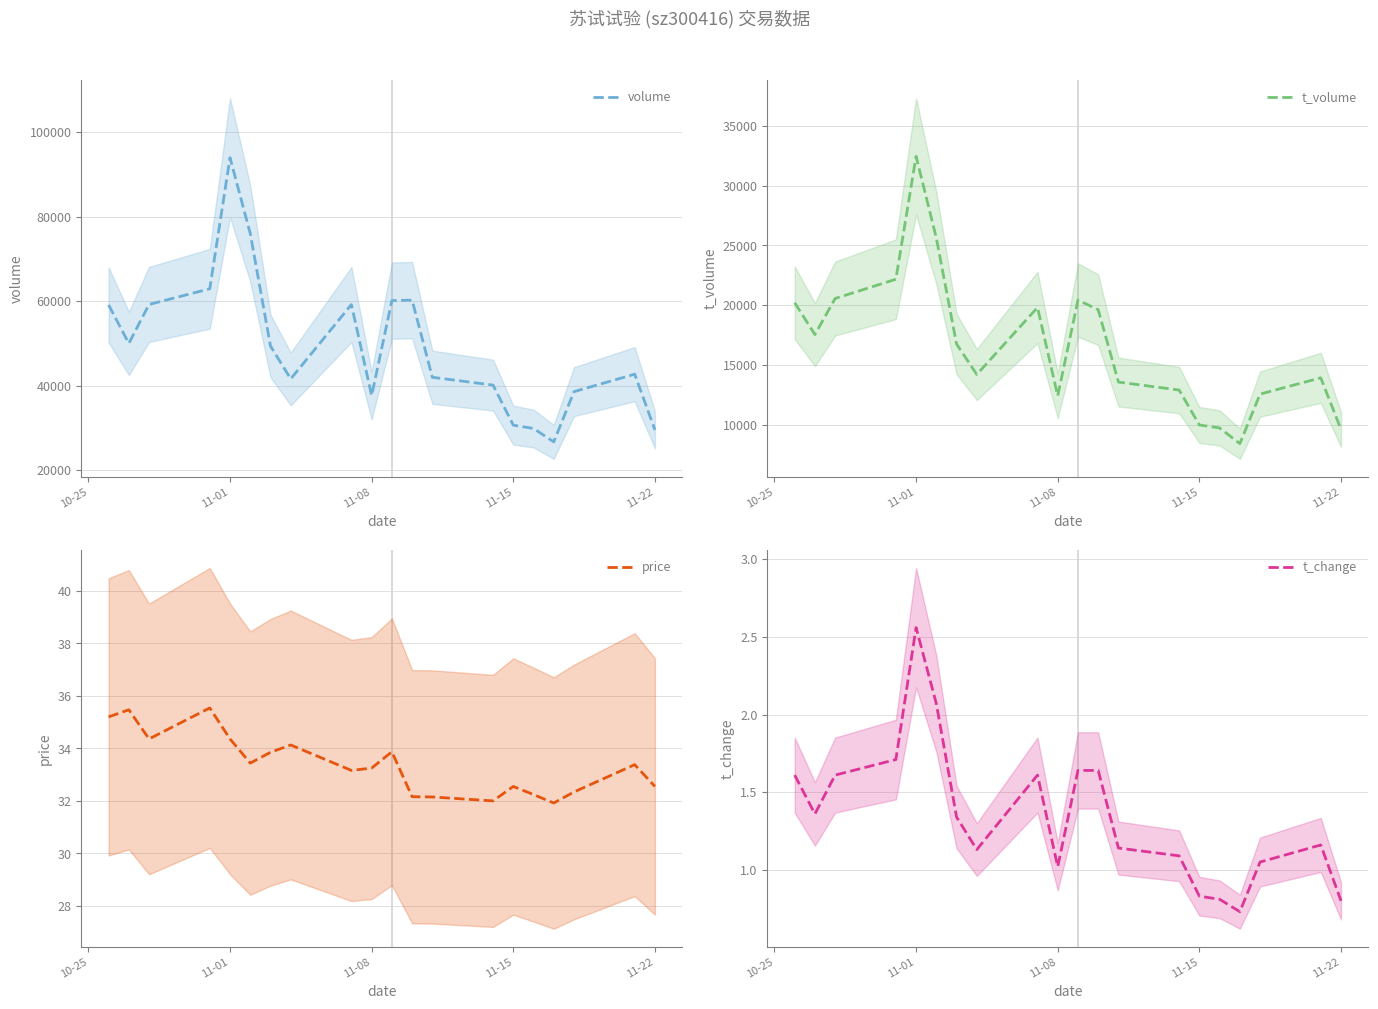

At which label does volume reach its peak?

11-01